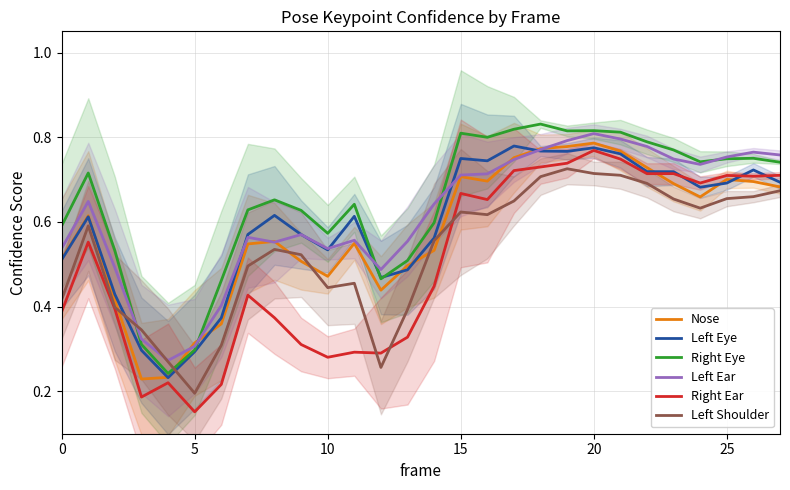

What is the label of the 9th point from the right?

19